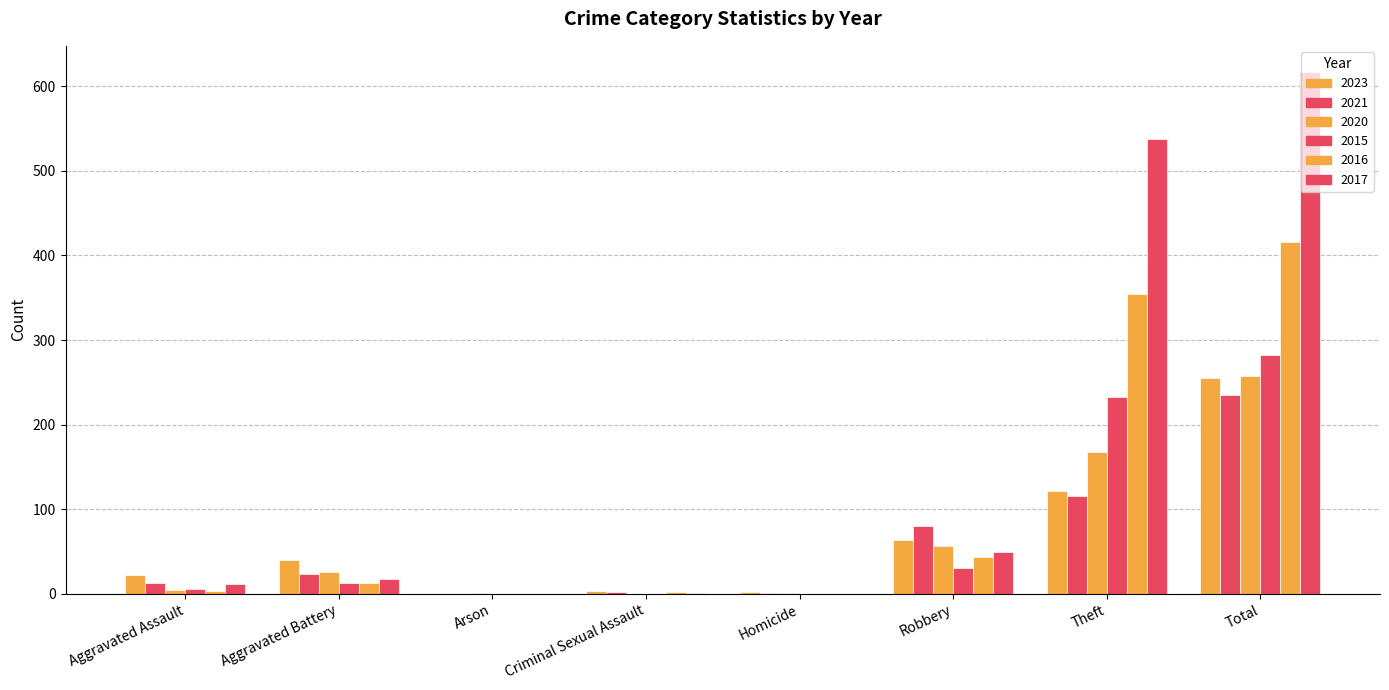

Rank the series by their maximum value, from lowest to highest.

2021, 2023, 2020, 2015, 2016, 2017